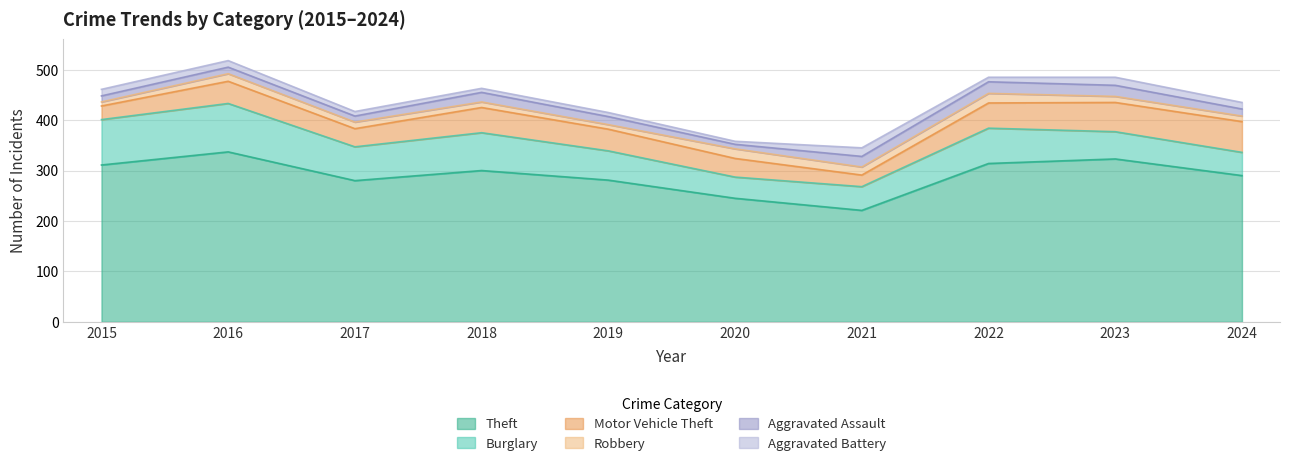

At which category does Theft reach its first local peak?

2016